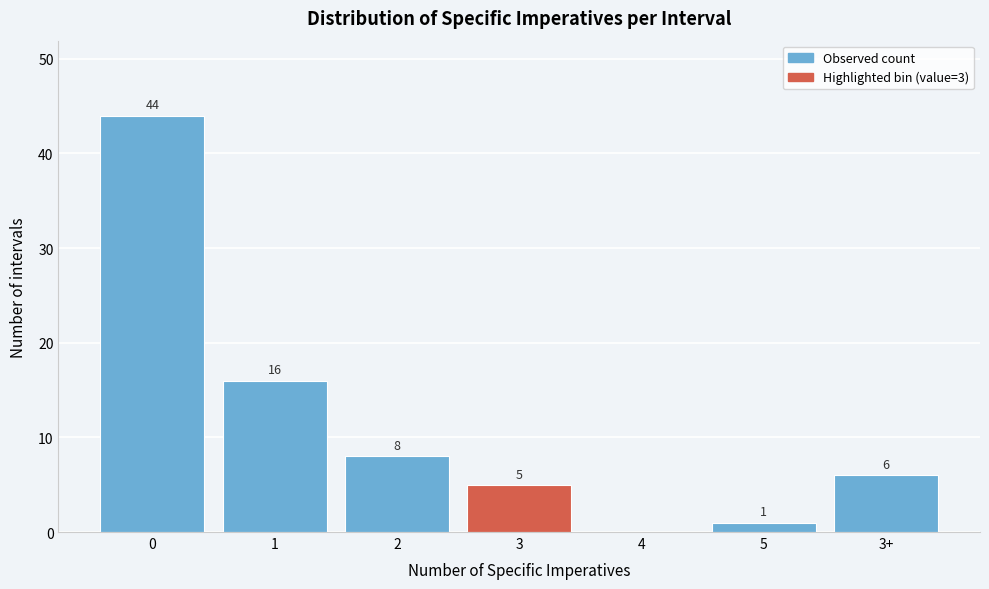

Reading left to right, extract all data points from this chart.

0=44	1=16	2=8	3=5	4=0	5=1	3+=6